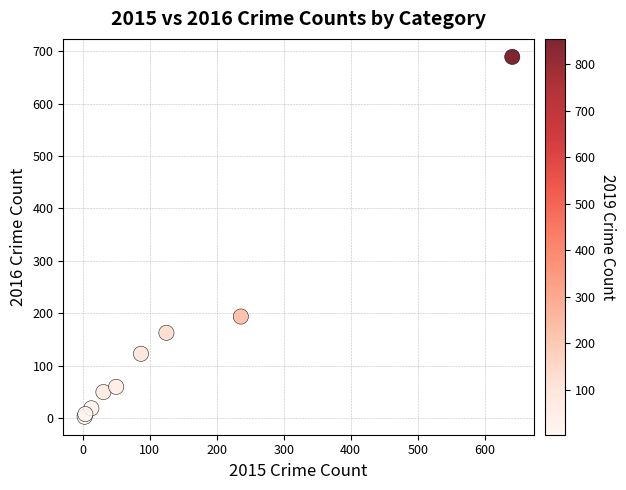

What Y value in the scatter plot is closest to 346?

194